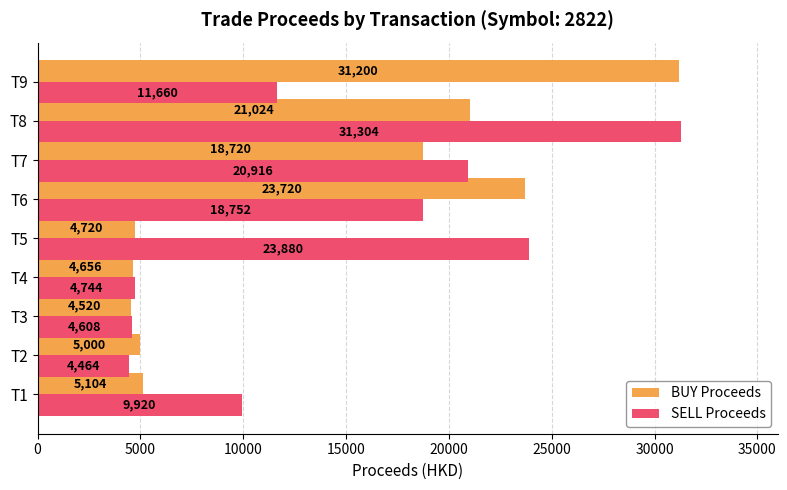

At which category does the chart reach its peak across all series?

T8